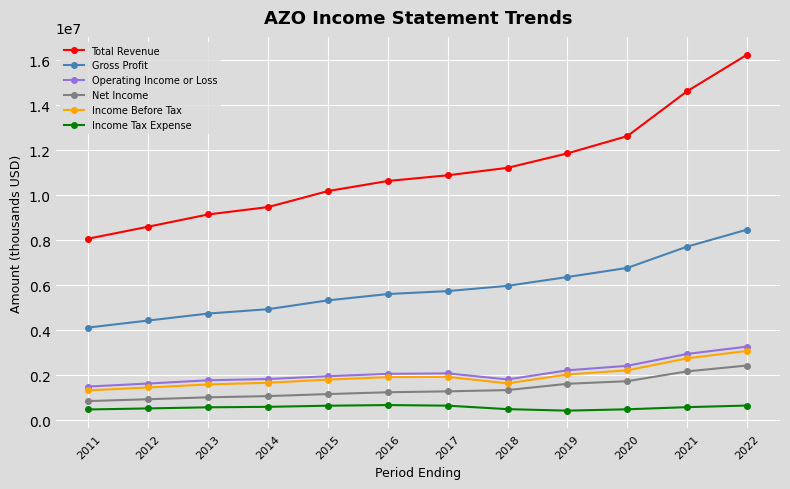

Which series has the widest spread of values?

Total Revenue